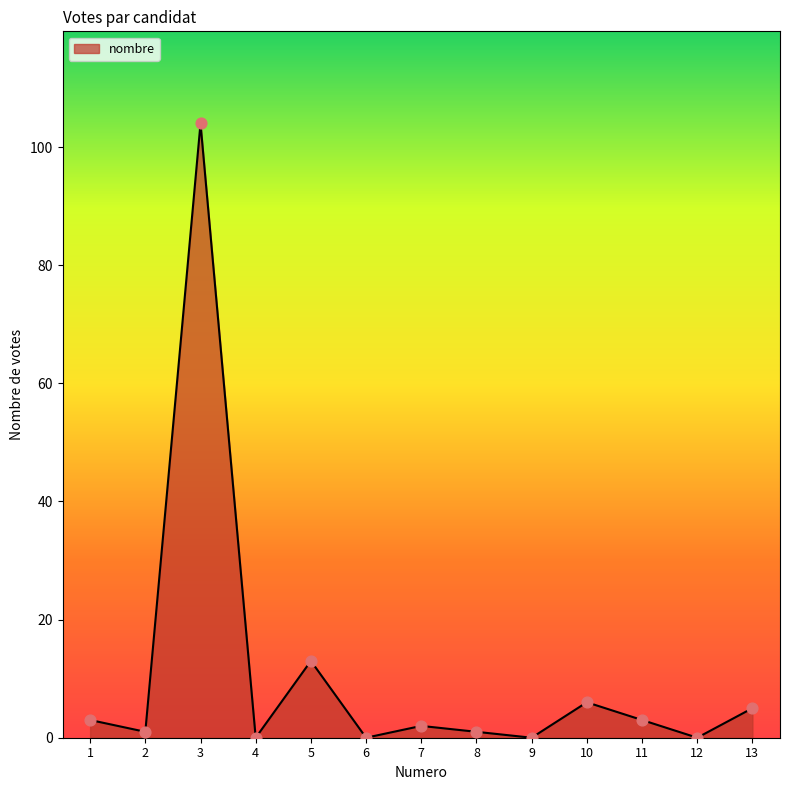

What is the ratio of the value at 7 to the value at 5?

0.2